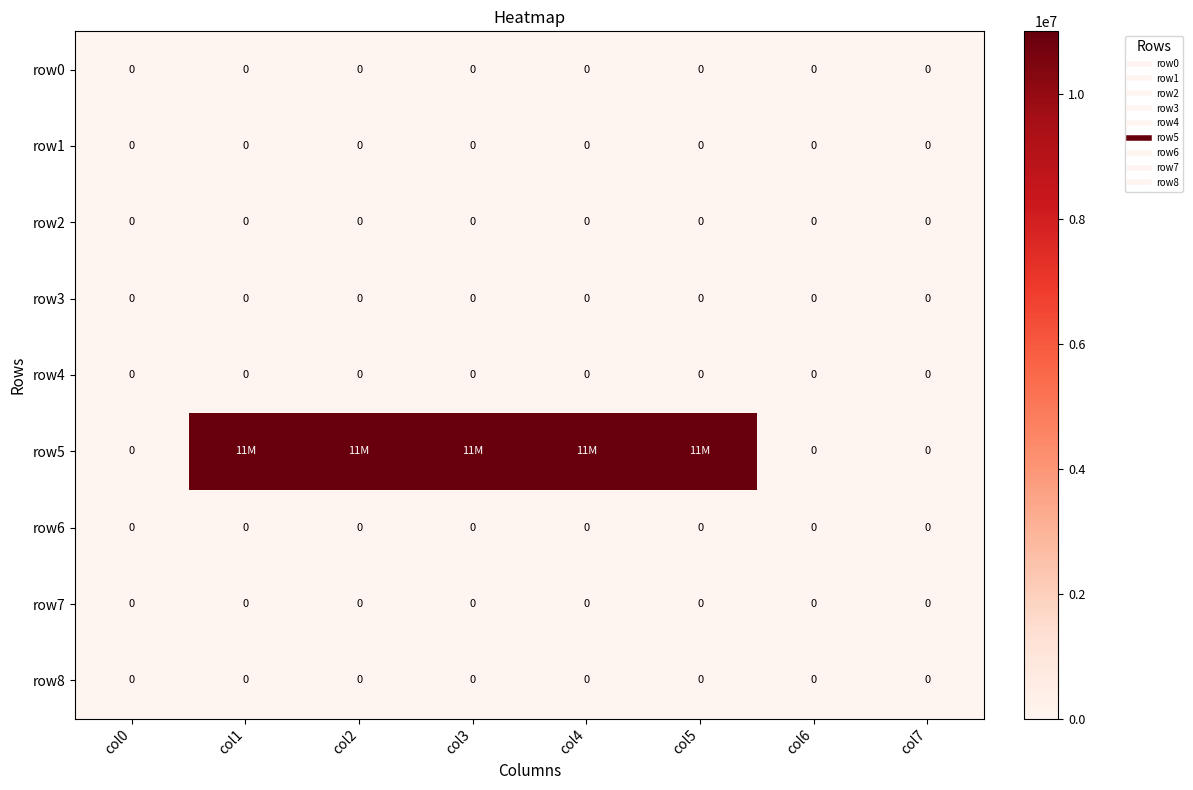

Where is row8 nearest to the value 0?

col0